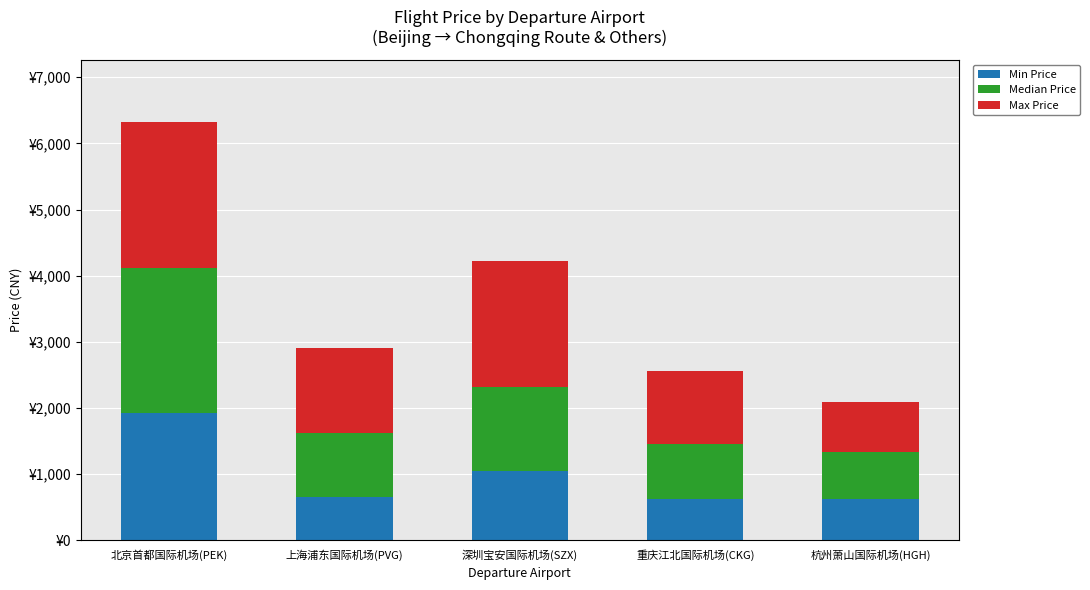

The value of Min Price at 杭州萧山国际机场(HGH) is 342. True or false?

False